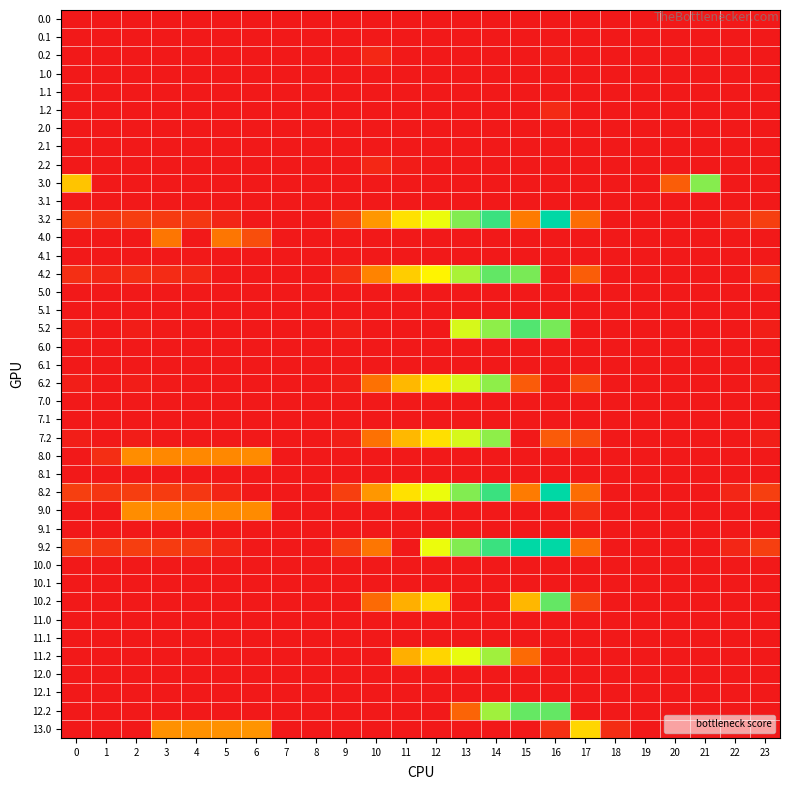

Between 23 and 22, which is larger?

23